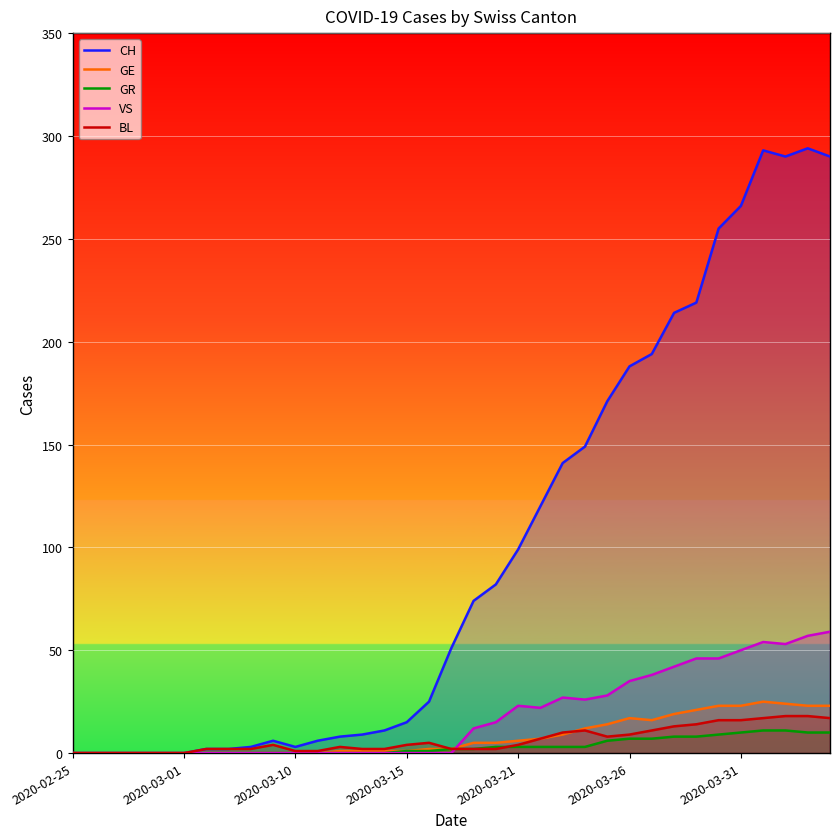

Where is the first local minimum for VS?

21